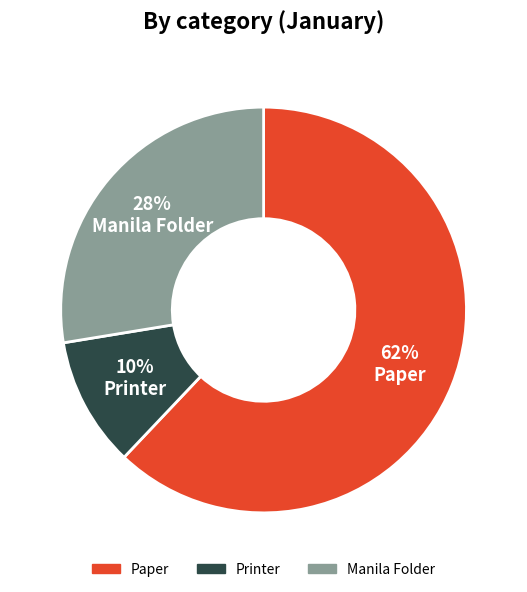

True or false: Paper accounts for 62% of the total.

True